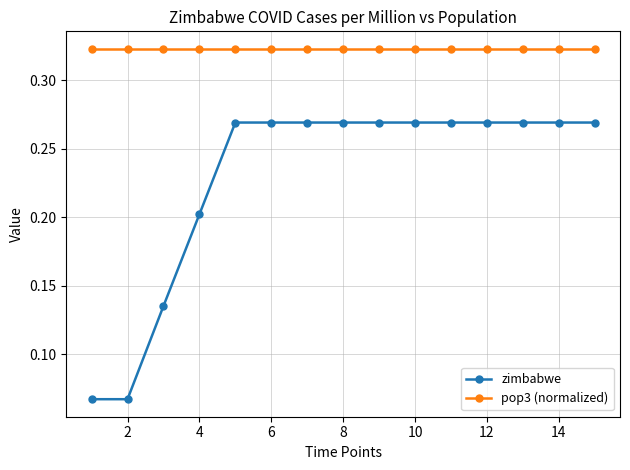

Which series has the largest range (max minus min)?

zimbabwe